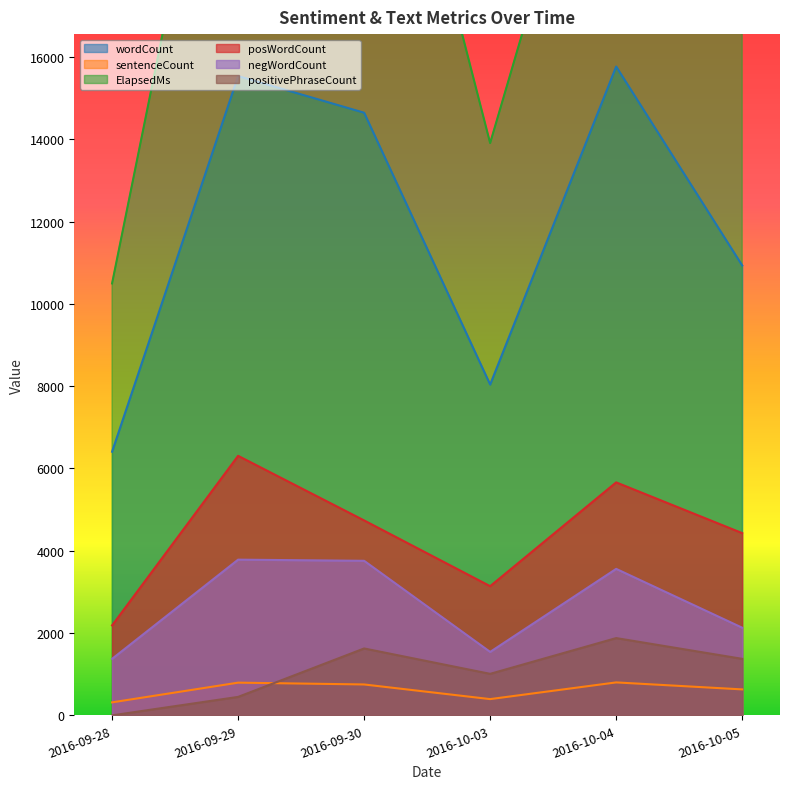

How many interior local valleys does the positivePhraseCount series have?

1